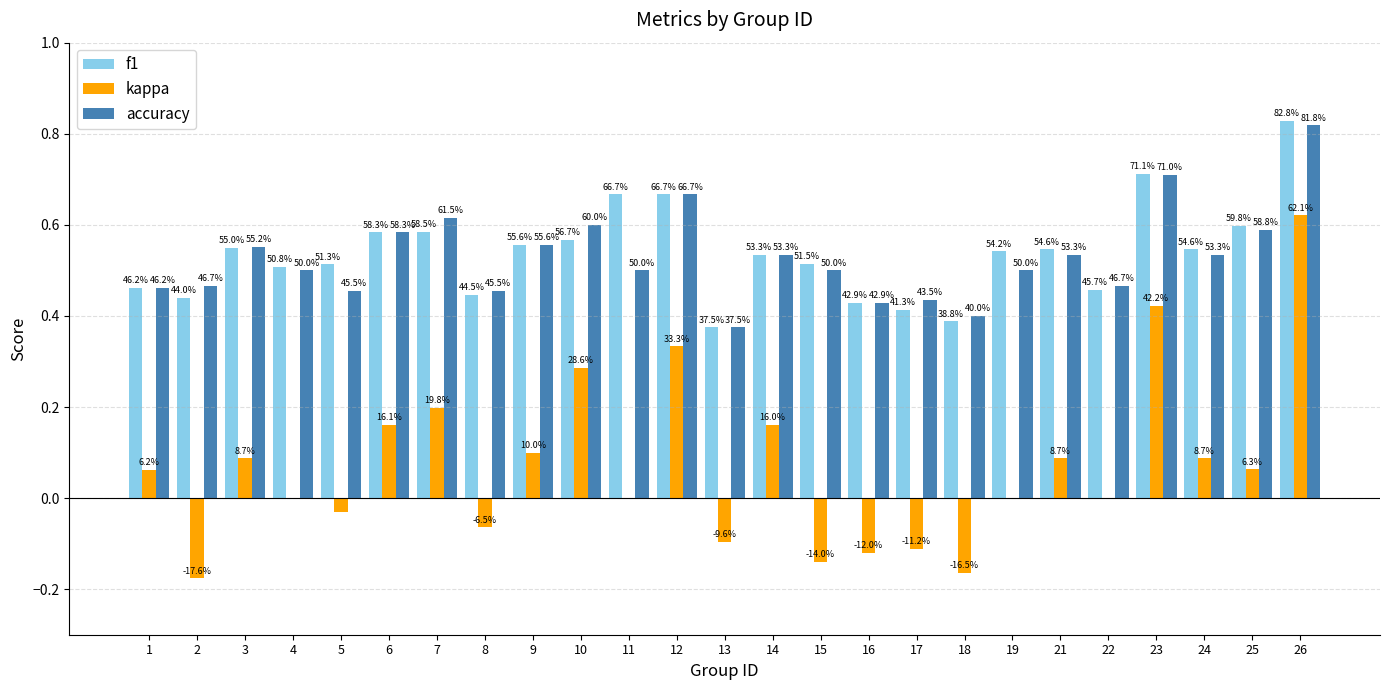

Which series has the largest total across all categories?

f1